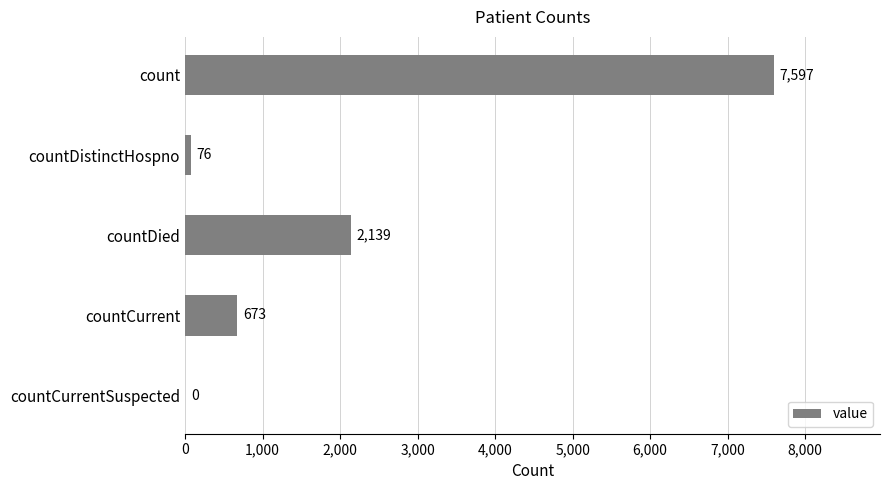

Where is the data nearest to the value 3798?

countDied